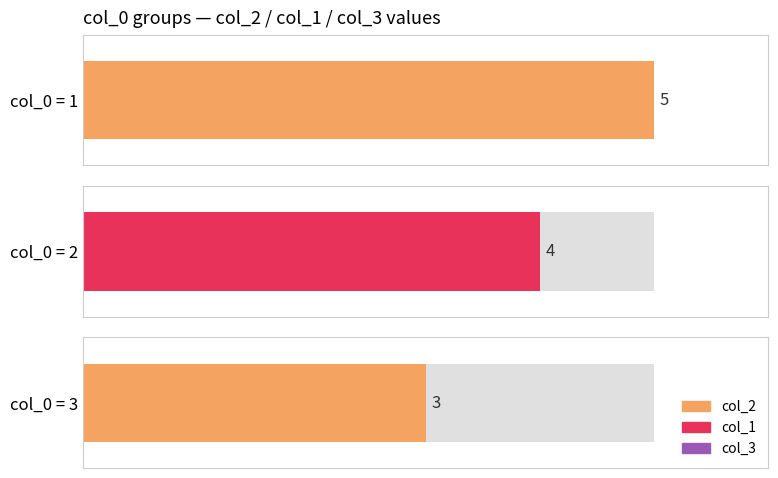

What is the label of the 3rd bar from the left?

3